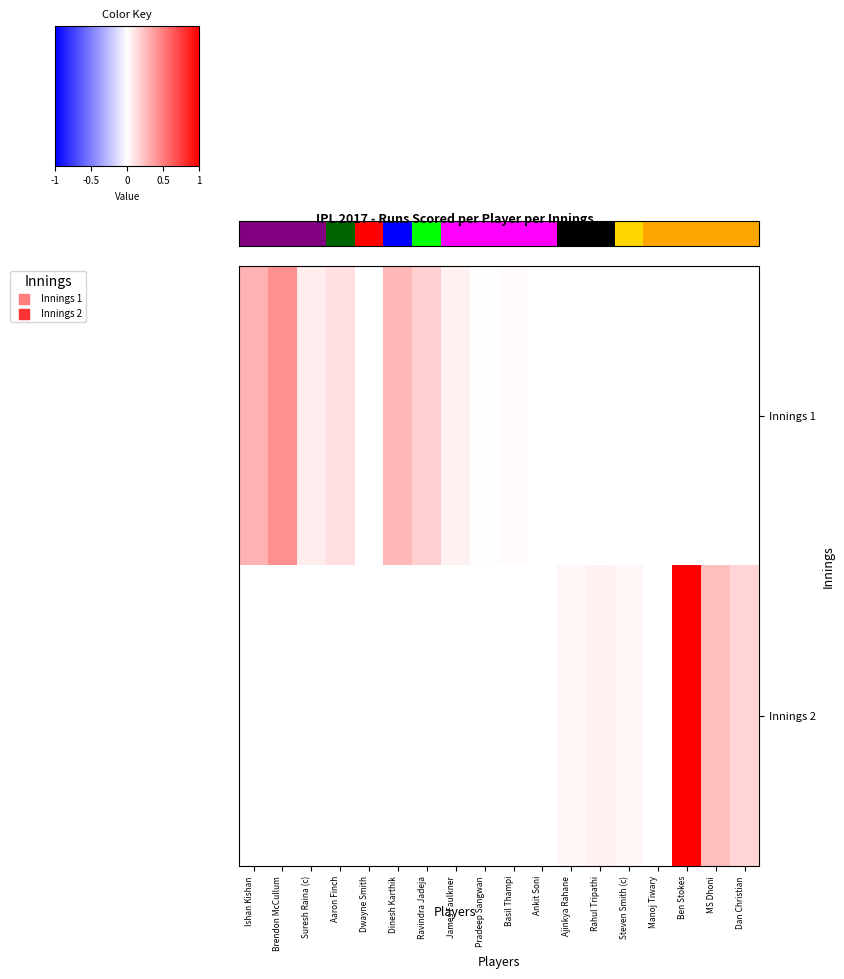

How many distinct data groups are displayed?

2